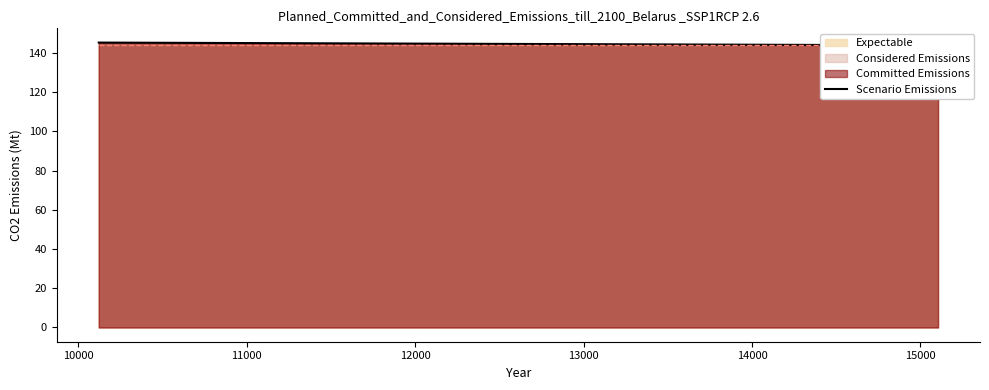

What is the difference between the maximum and minimum values?

1.4